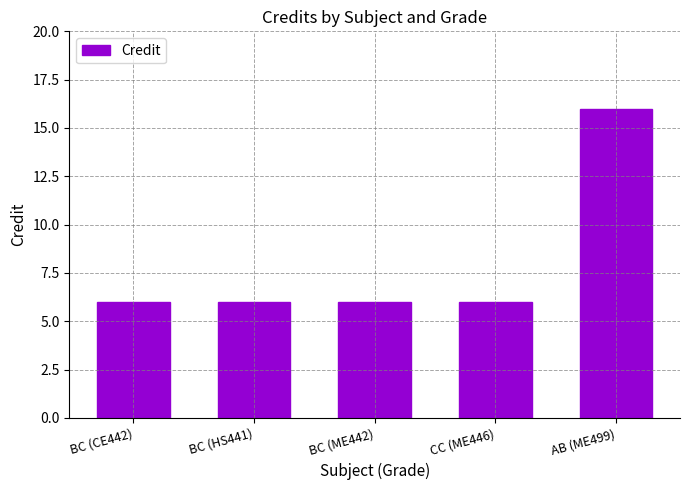

Is it true that the value at BC (HS441) is 4?

False